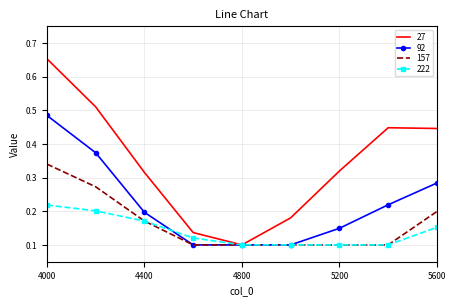

Rank the series by their maximum value, from highest to lowest.

27, 92, 157, 222